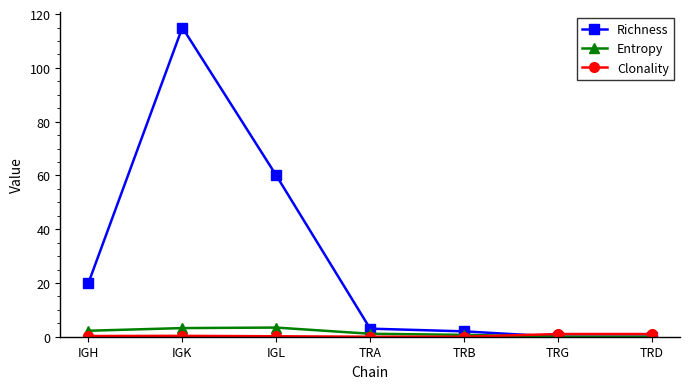

How many lines are shown in the chart?

3